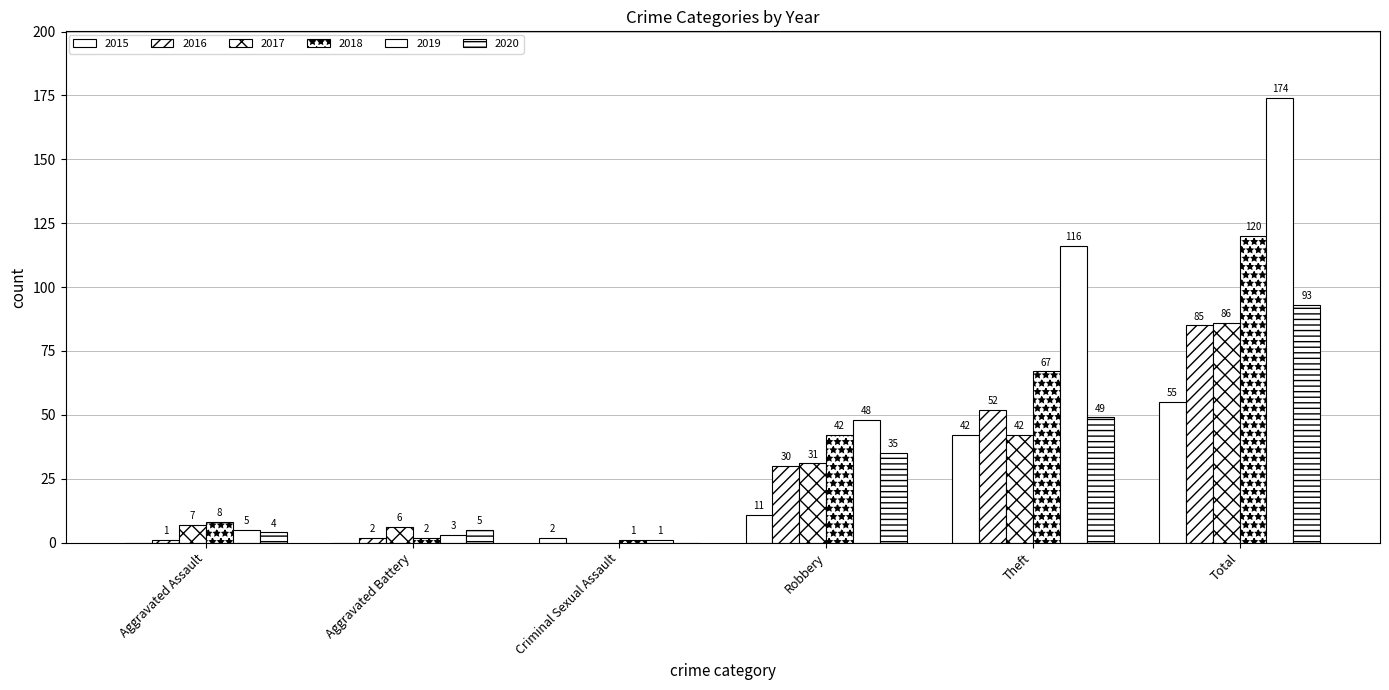

Between Theft and Total, which is larger?

Total